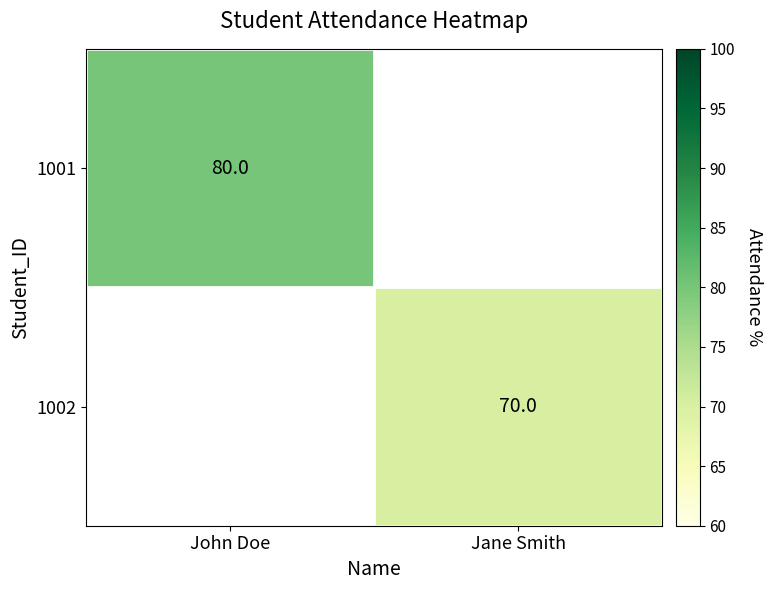

At how many categories does at least one series exceed 79?

1